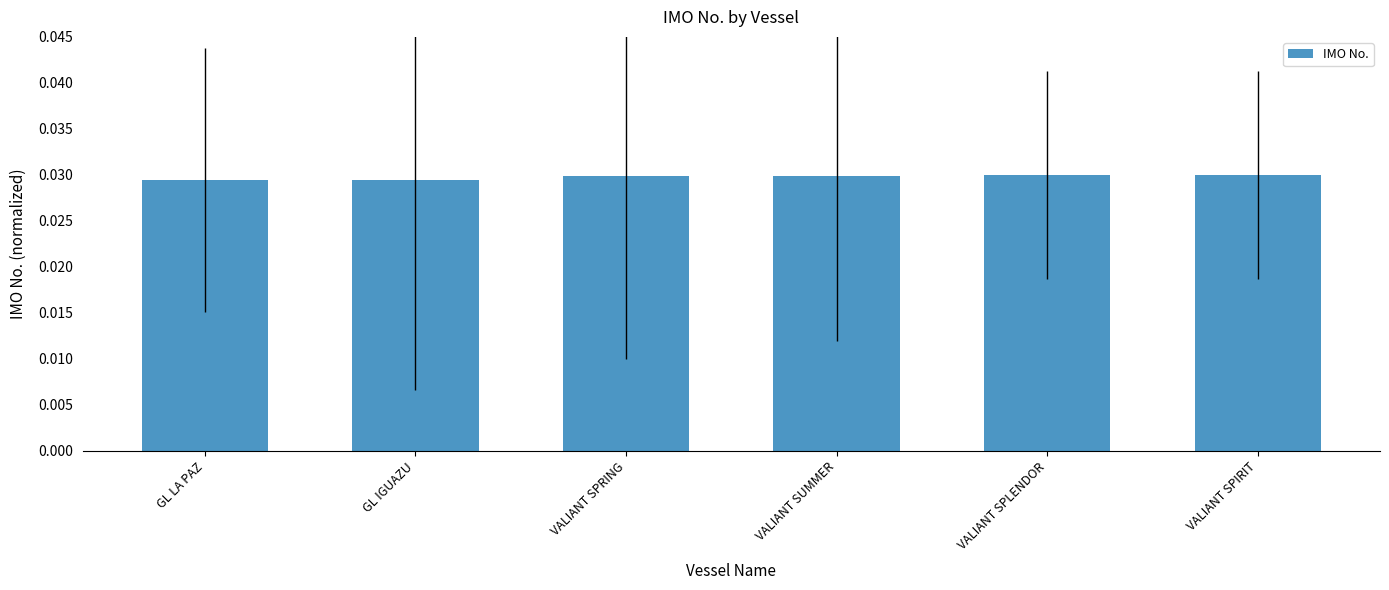

What is the label of the 5th bar from the right?

GL IGUAZU